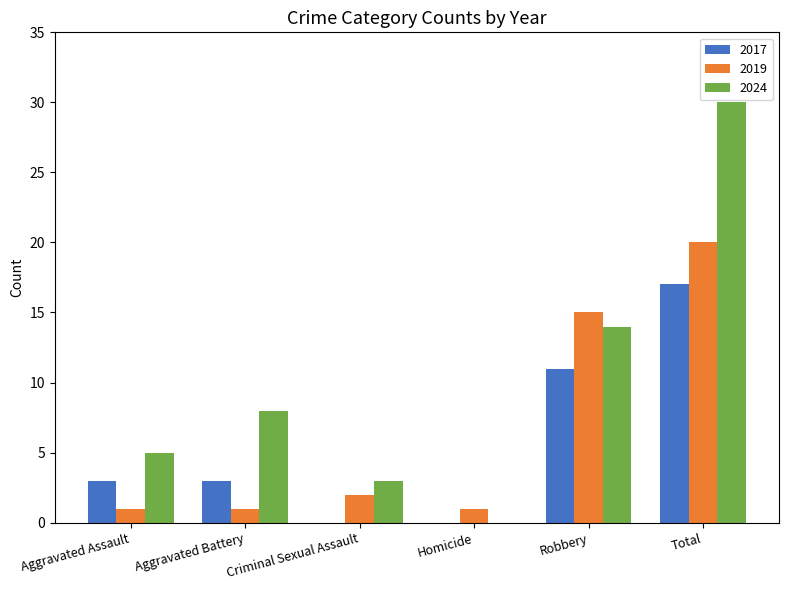

Count the number of data series in this chart.

3